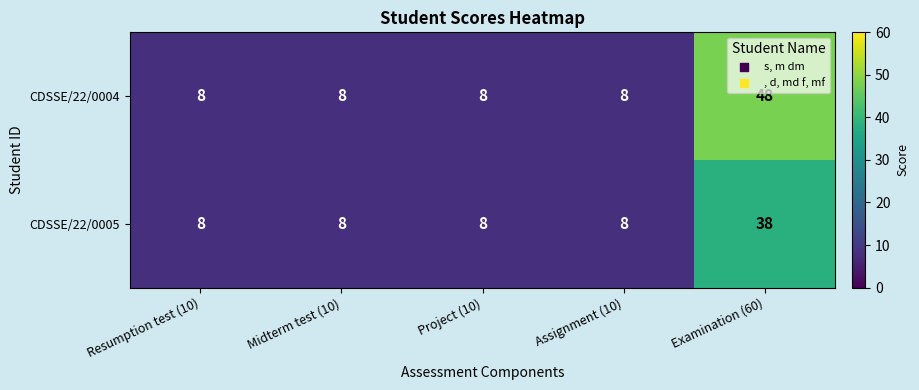

What is the approximate value of CDSSE/22/0004 at Assignment (10)?

8